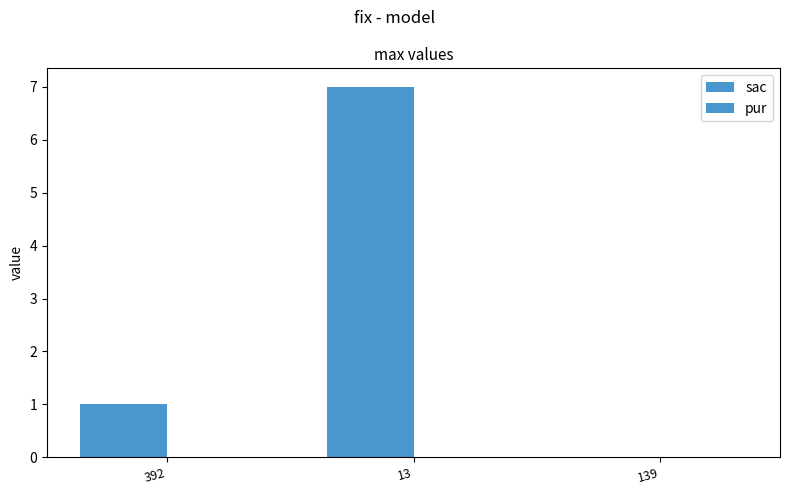

Reading left to right, transcribe all the data shown in this chart.

sac: 1	7	0
pur: 0	0	0